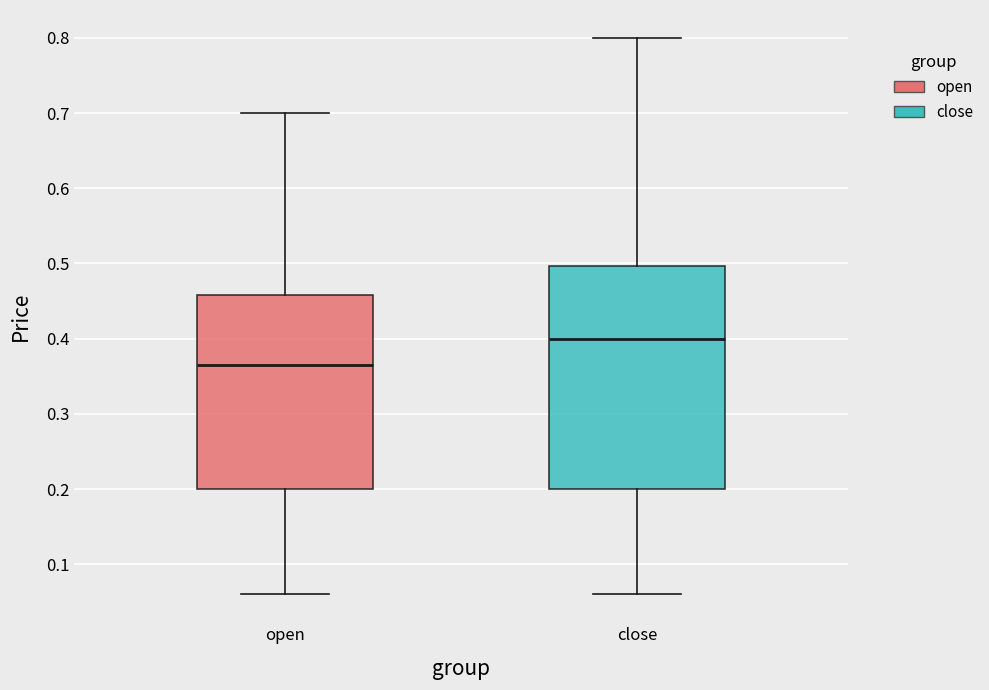

Comparing the boxes themselves (not the whiskers), which one is the tallest?

close